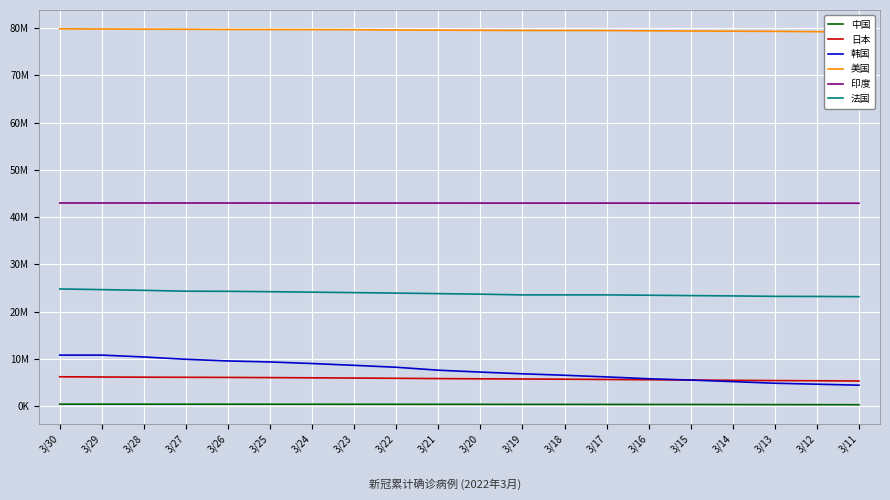

Rank the series by their maximum value, from highest to lowest.

美国, 印度, 法国, 韩国, 日本, 中国